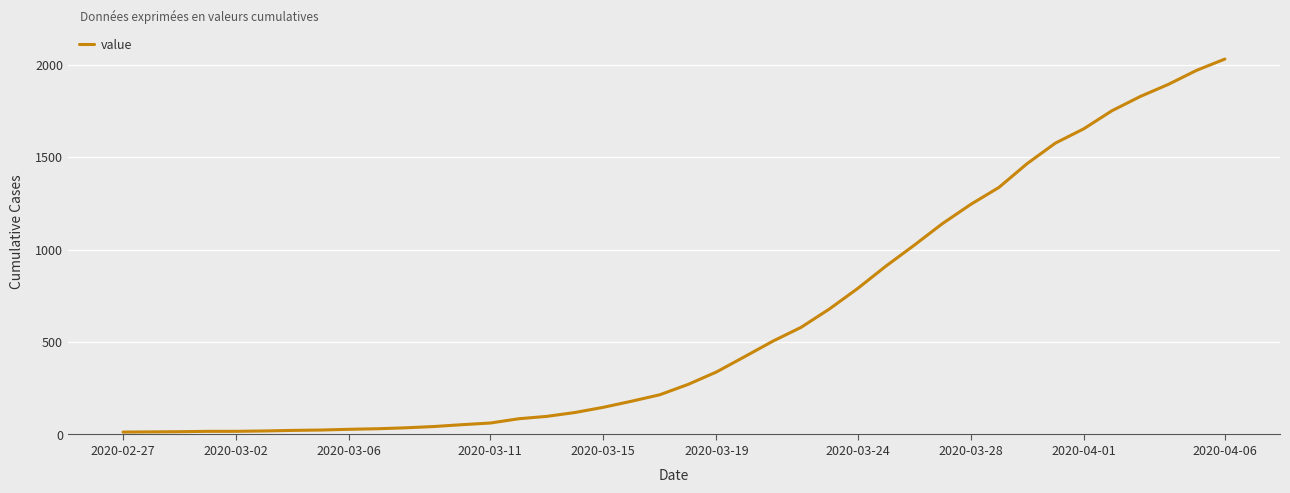

How many categories are shown in the chart?

40